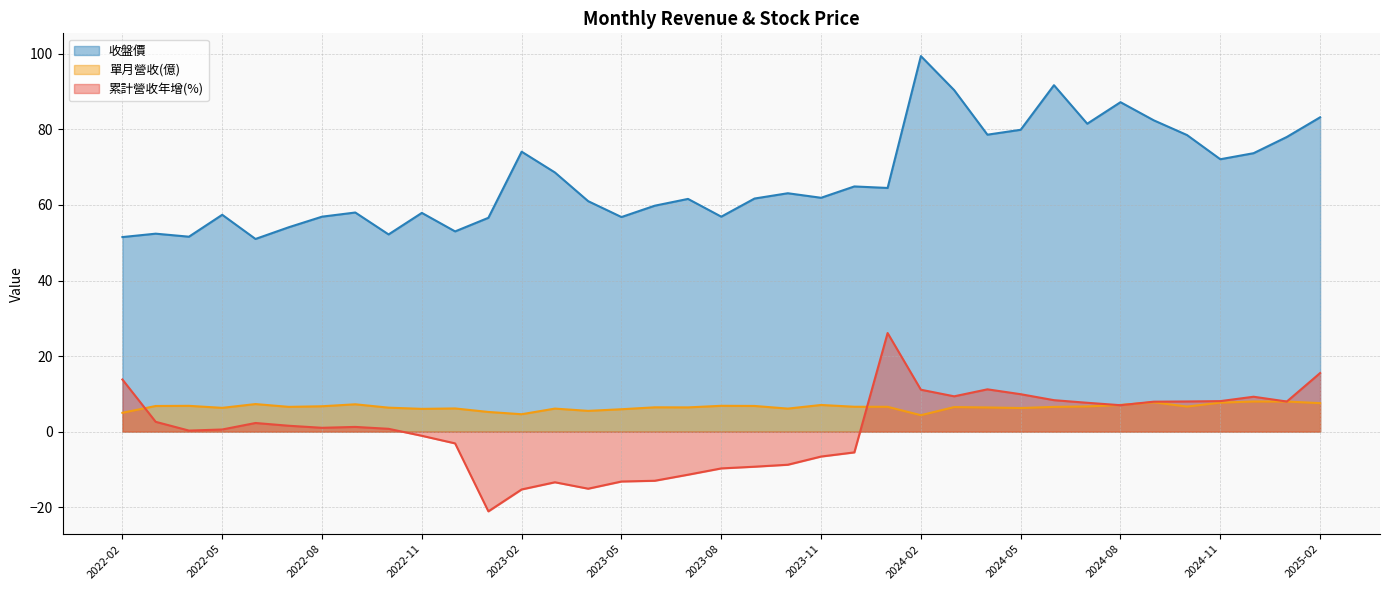

True or false: 收盤價 and 單月營收(億) cross at least once.

False